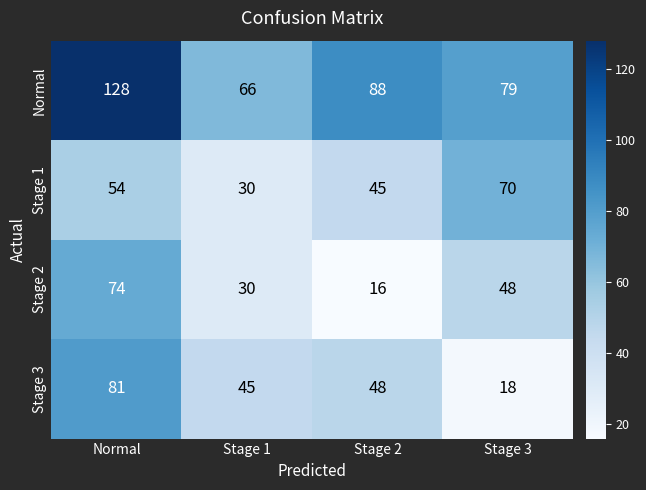

How many data points in Normal are less than 88?

2